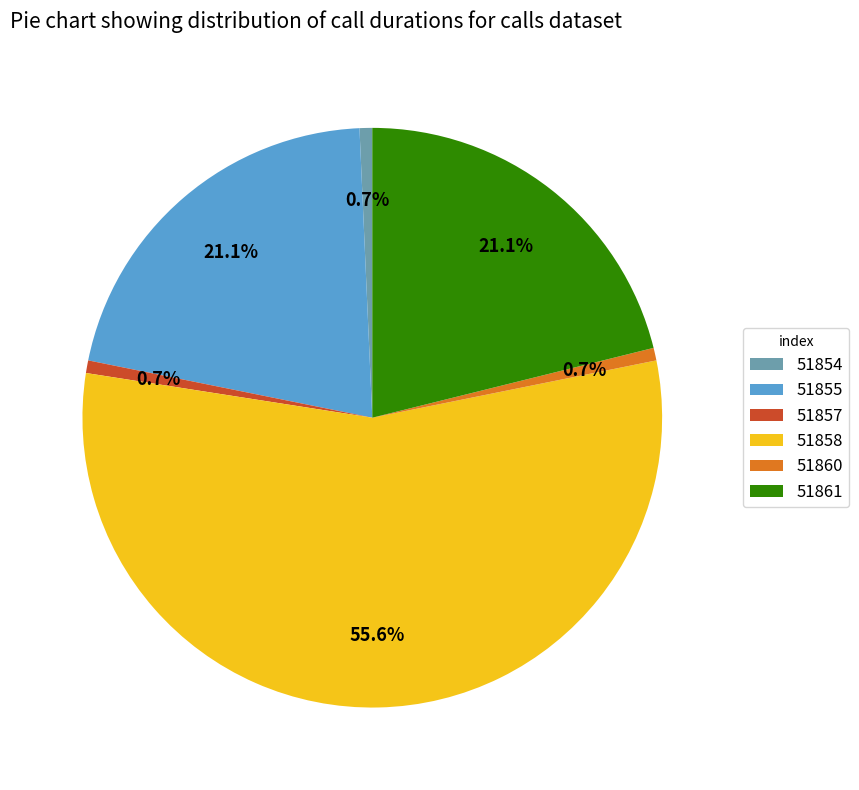

How many segments does this pie chart have?

6